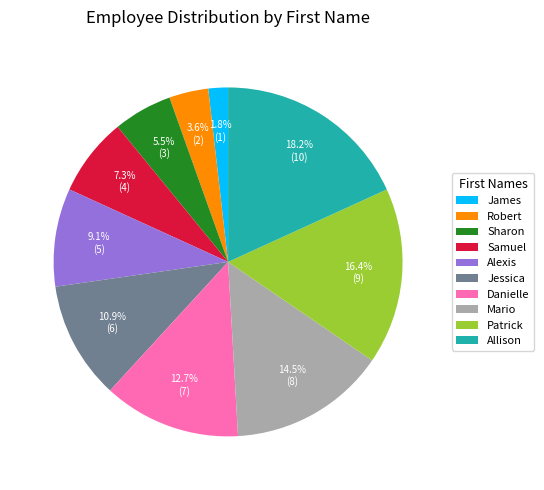

Between Jessica and Robert, which is larger?

Jessica